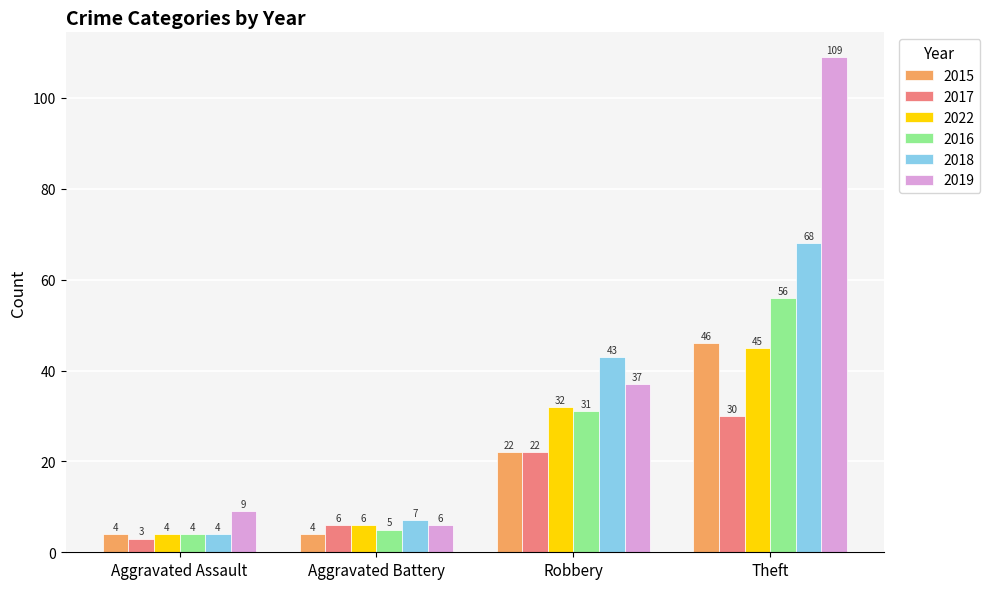

How many bars are there in total?

24